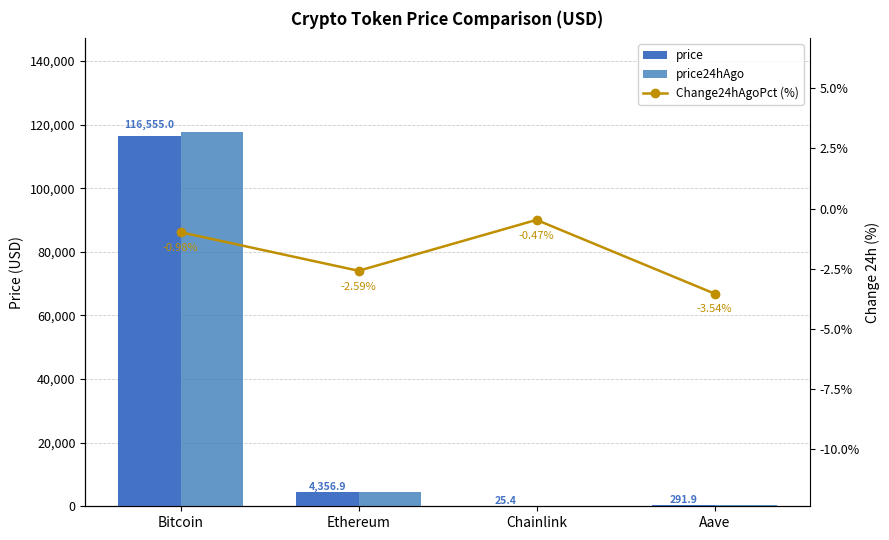

What is the minimum value for price24hAgo?

25.5